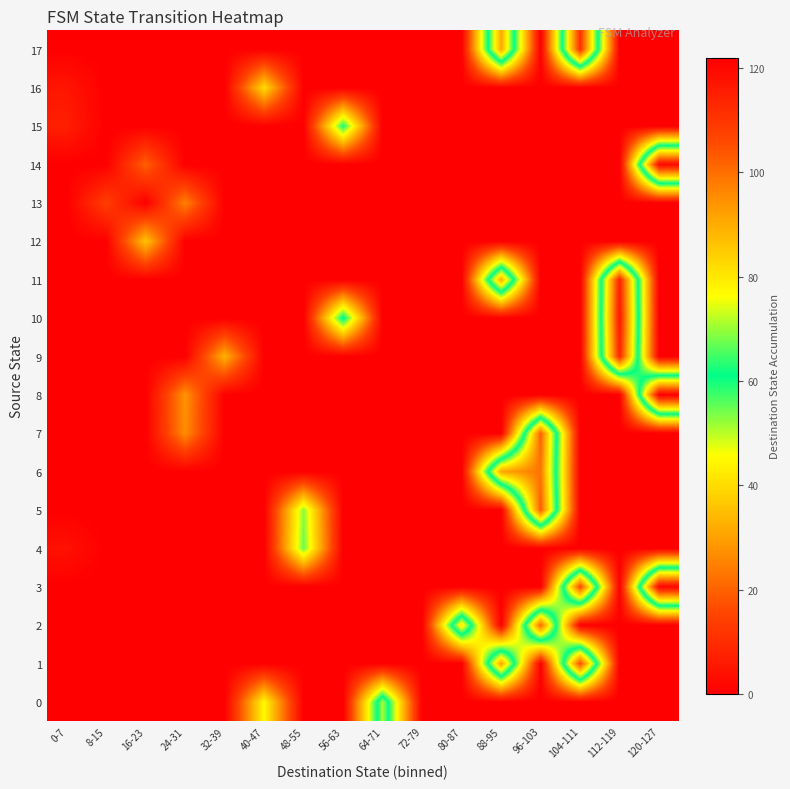

At which category does the chart reach its minimum across all series?

0-7